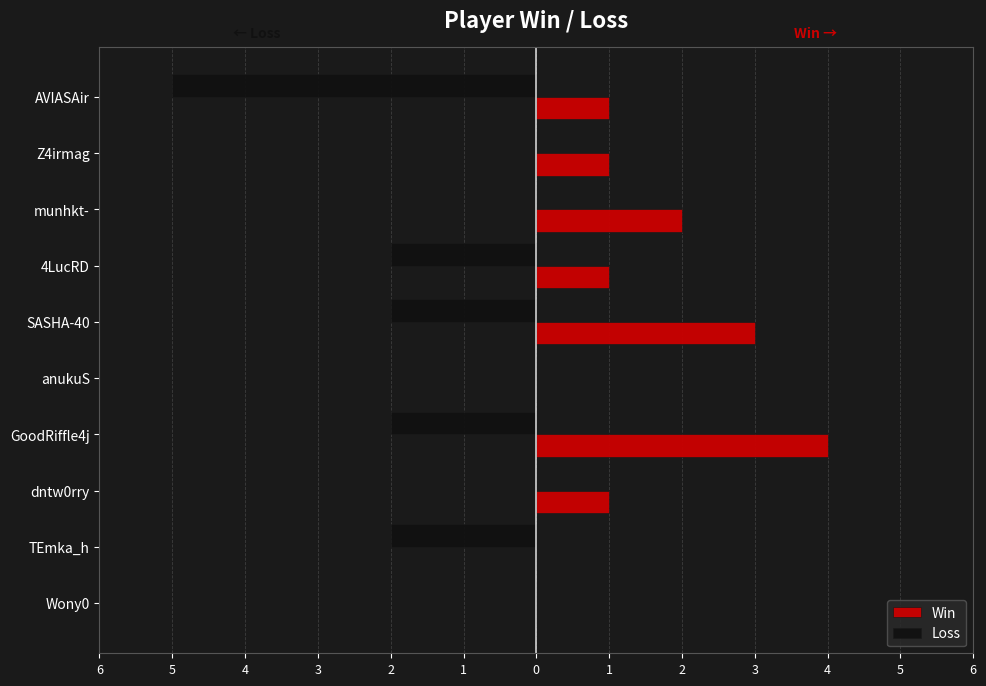

What are all the series names shown in the legend?

Win, Loss